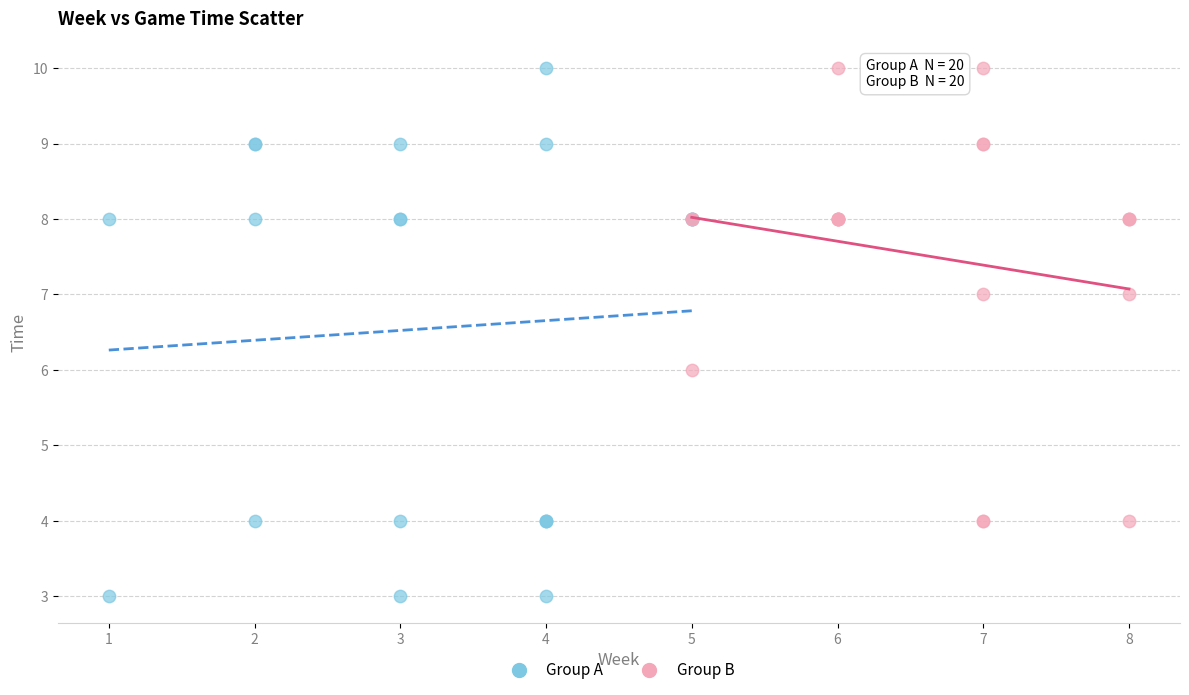

Which series has the largest Y range (max minus min)?

Group A